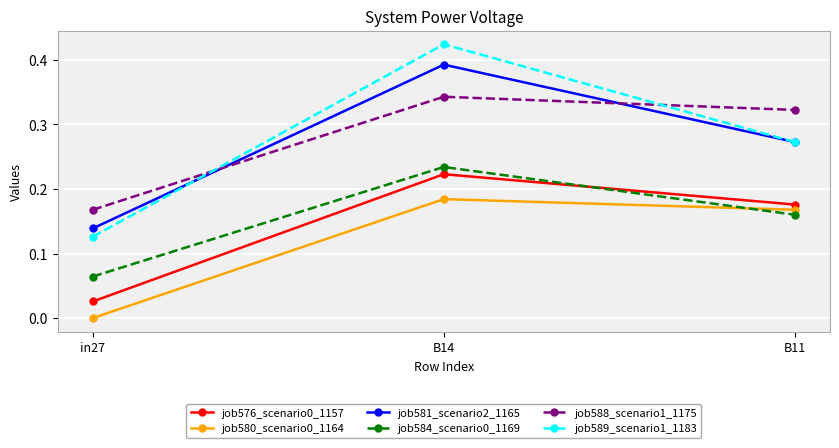

Does the chart have visible grid lines?

Yes